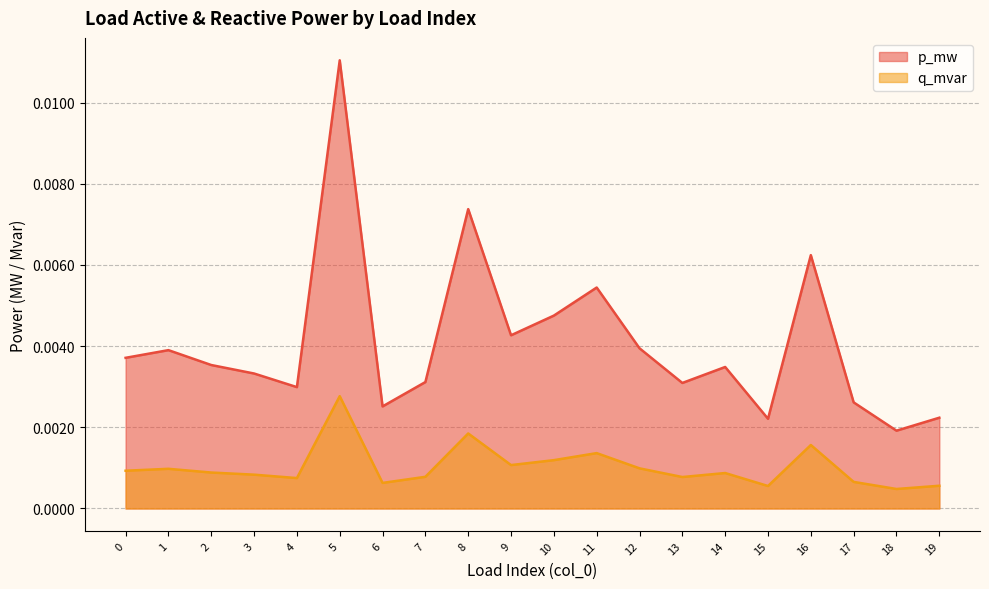

At which category does the chart reach its minimum across all series?

18